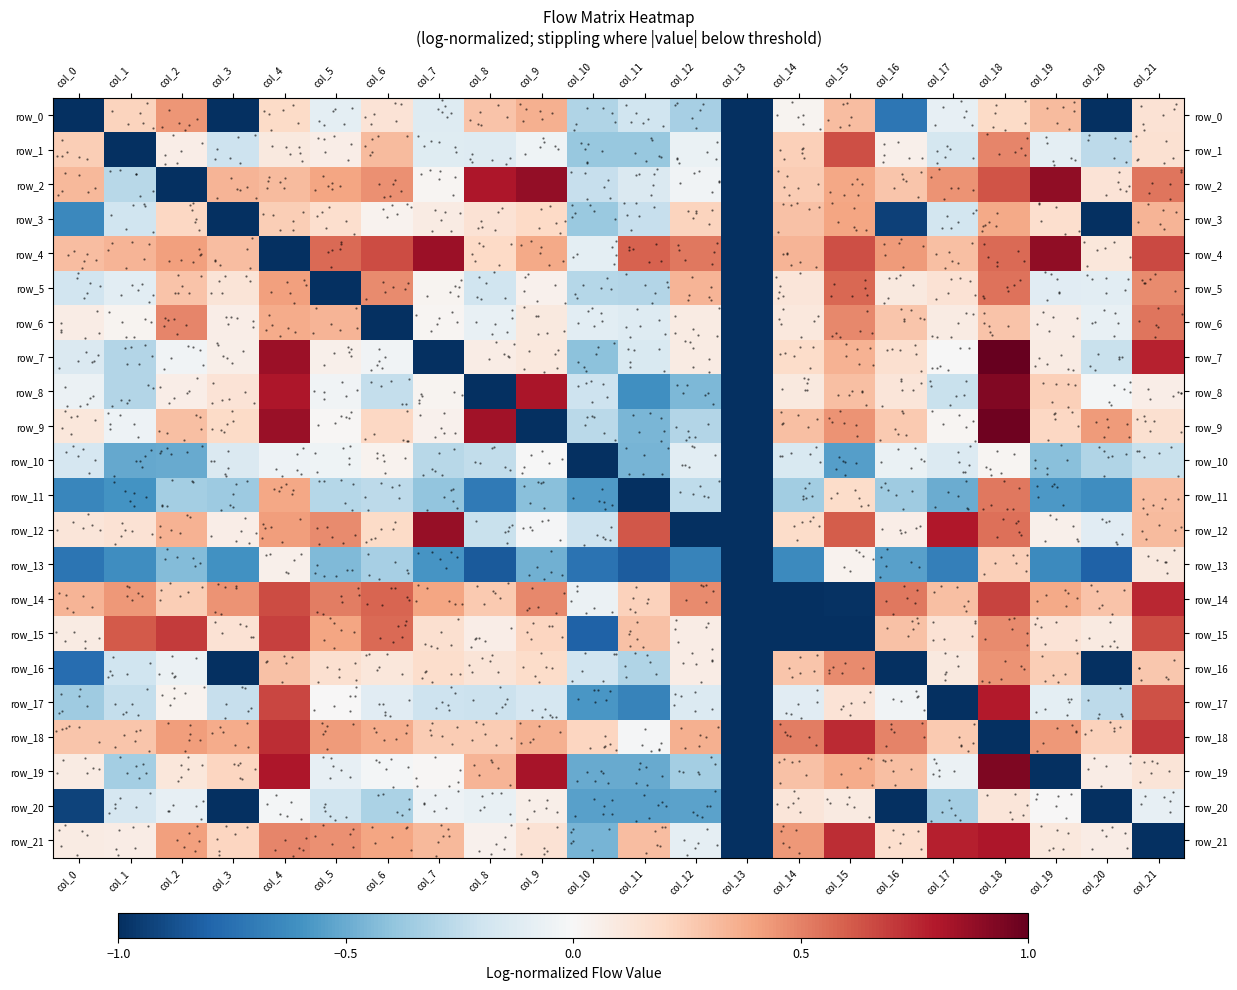

The value of row_6 at col_7 is 0.0. True or false?

True